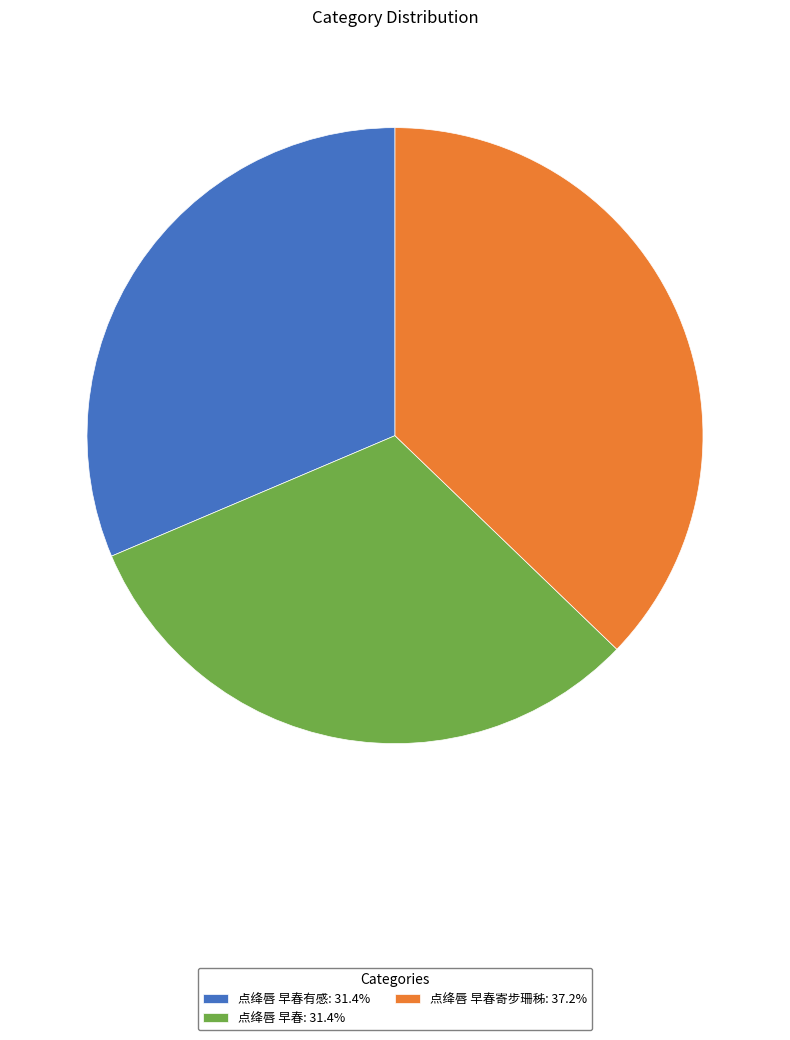

Is the sum of 点绛唇 早春寄步珊秭: 37.2% and 点绛唇 早春: 31.4% greater than half?

Yes